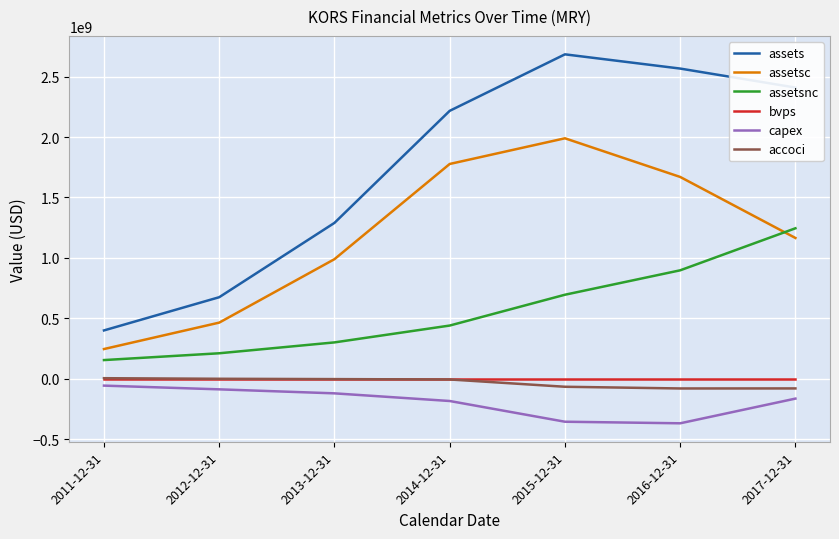

True or false: assetsc and assetsnc intersect in this chart.

True